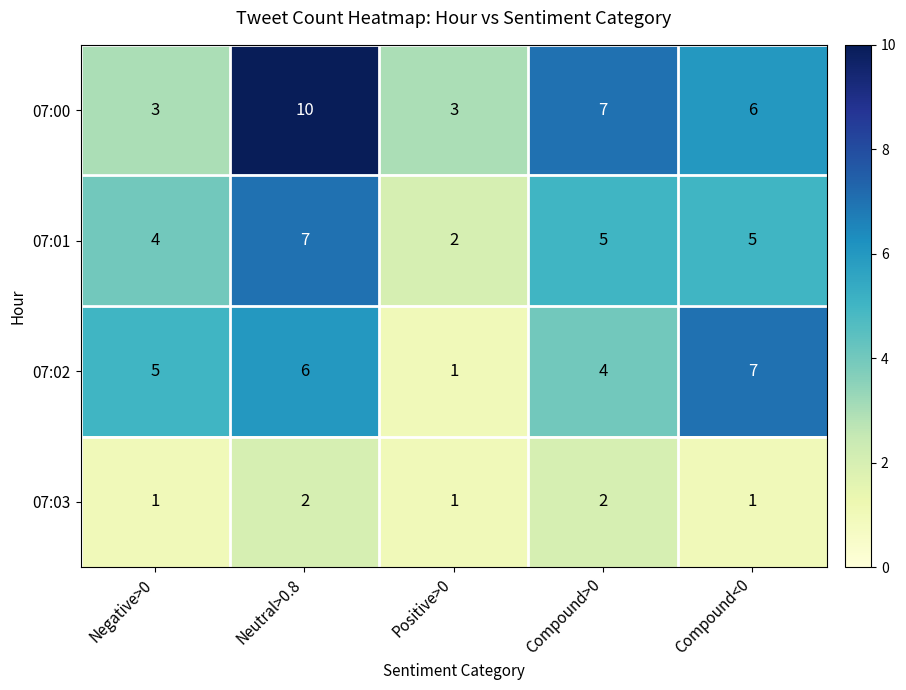

Which series has the widest spread of values?

07:00